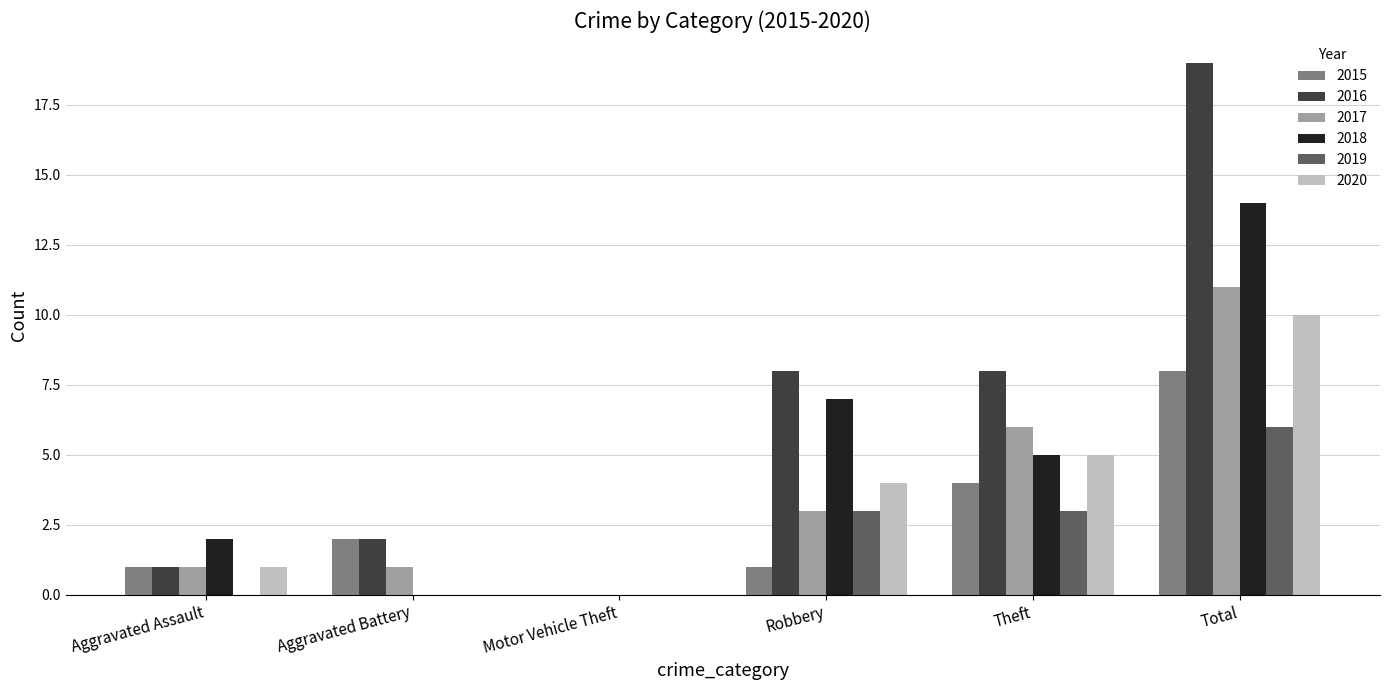

Reading left to right, list all the values displayed in this chart.

2015: Aggravated Assault=1	Aggravated Battery=2	Motor Vehicle Theft=0	Robbery=1	Theft=4	Total=8
2016: Aggravated Assault=1	Aggravated Battery=2	Motor Vehicle Theft=0	Robbery=8	Theft=8	Total=19
2017: Aggravated Assault=1	Aggravated Battery=1	Motor Vehicle Theft=0	Robbery=3	Theft=6	Total=11
2018: Aggravated Assault=2	Aggravated Battery=0	Motor Vehicle Theft=0	Robbery=7	Theft=5	Total=14
2019: Aggravated Assault=0	Aggravated Battery=0	Motor Vehicle Theft=0	Robbery=3	Theft=3	Total=6
2020: Aggravated Assault=1	Aggravated Battery=0	Motor Vehicle Theft=0	Robbery=4	Theft=5	Total=10